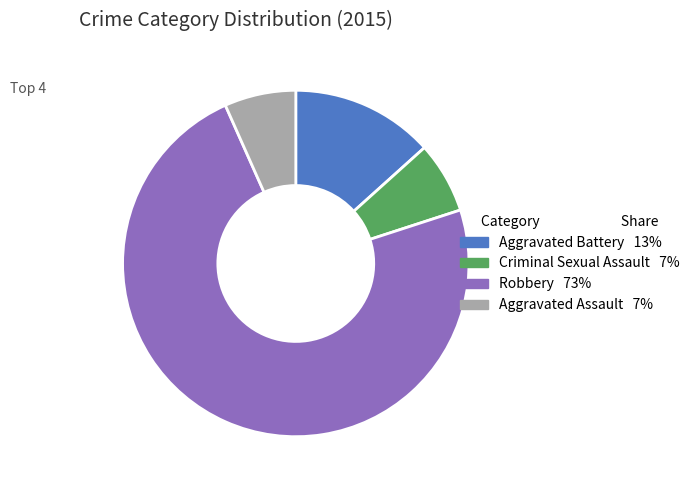

How many slices are in this pie chart?

4